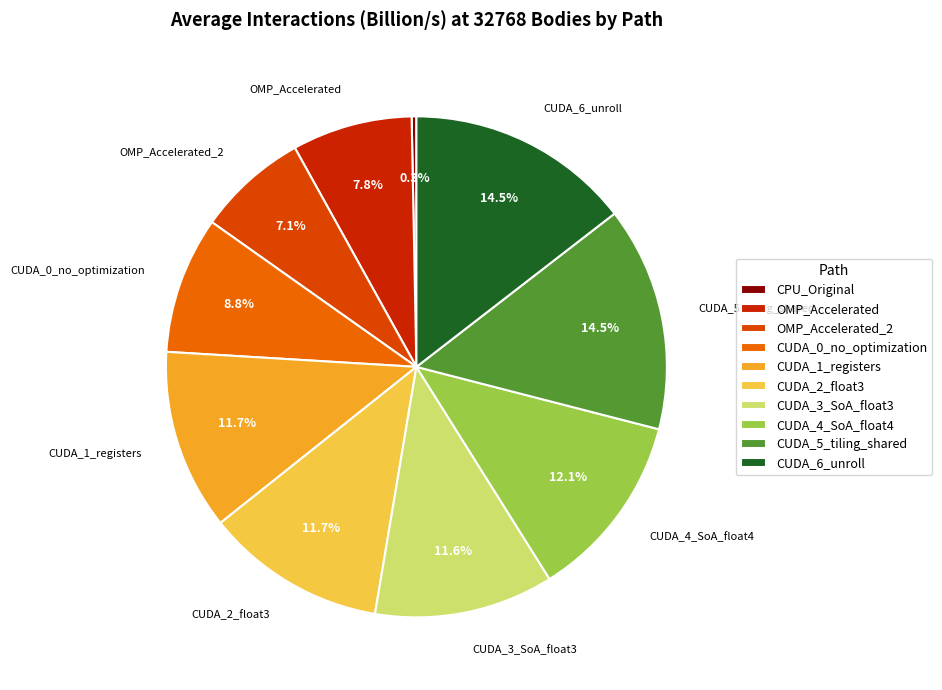

Does CPU_Original account for over 50% of the chart?

No